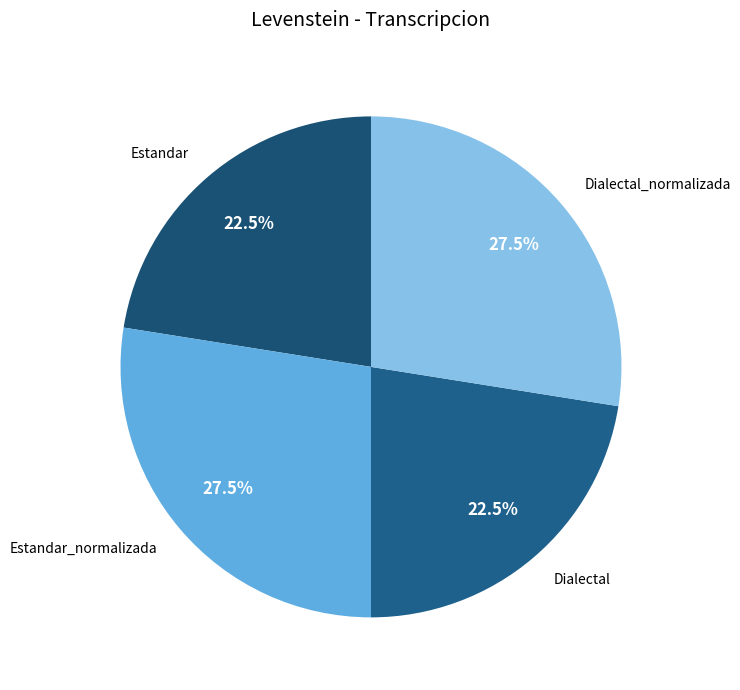

Between Dialectal_normalizada and Dialectal, which is larger?

Dialectal_normalizada